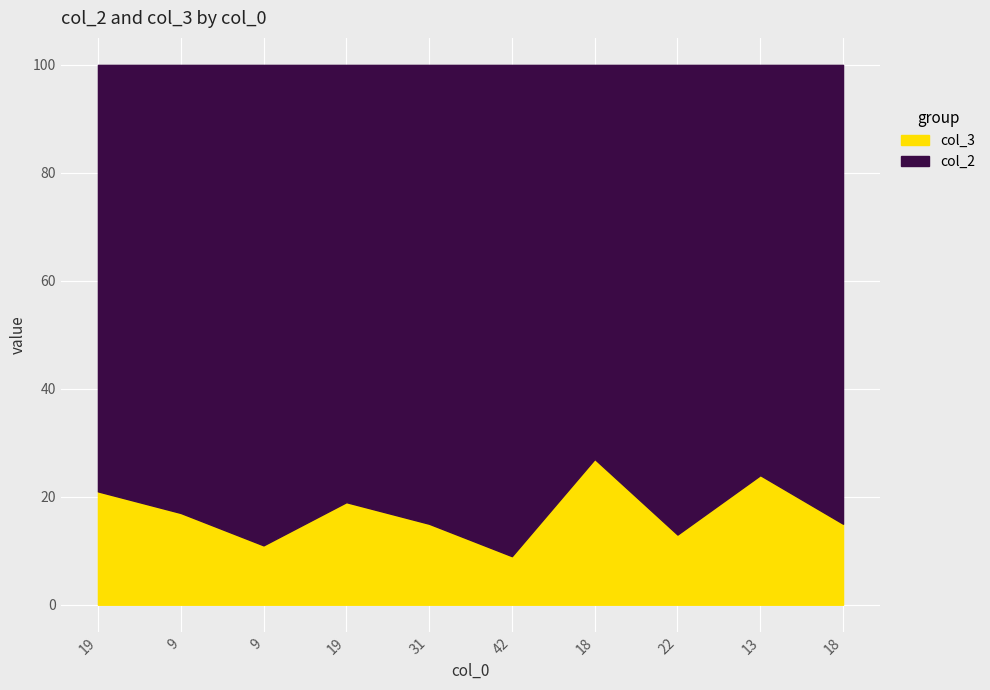

How many lines are shown in the chart?

2